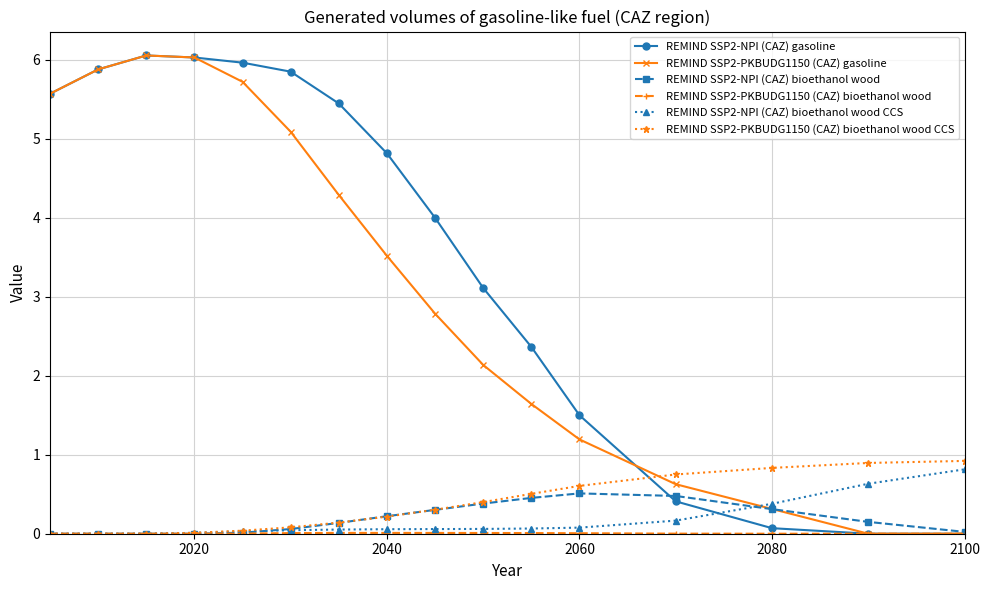

Is this an area chart (filled region under the line)?

No